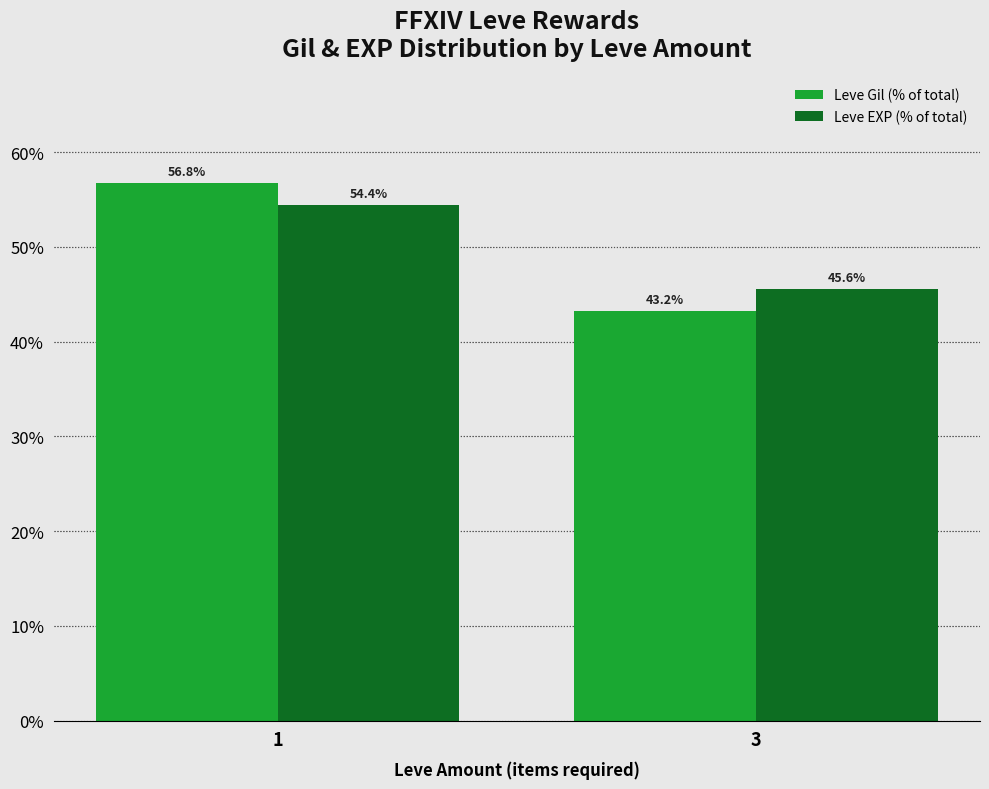

Reading left to right, extract all data points from this chart.

Leve Gil (% of total): 56.8	43.2
Leve EXP (% of total): 54.4	45.6